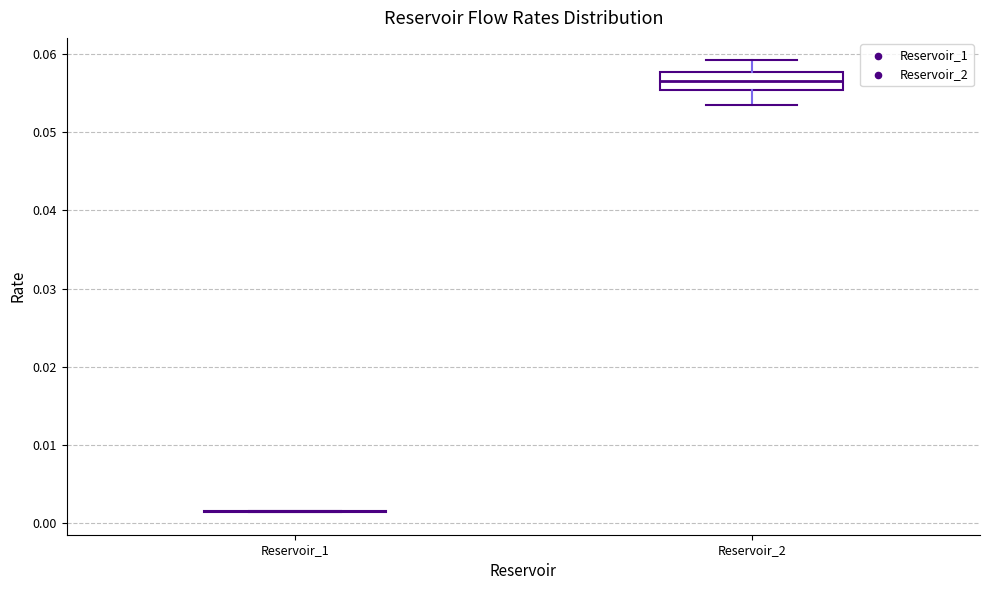

Reading left to right, transcribe this box plot: for each box, give where its median line is, the range the box spans, and where its two whiskers end, as read against the y-axis. The values are not printed on the chart, so give them approximately, as read against the axis.

Reservoir_1: box collapsed to a line at 0.002, whiskers 0.001 to 0.002
Reservoir_2: median 0.057, box 0.055 to 0.058, whiskers 0.053 to 0.059